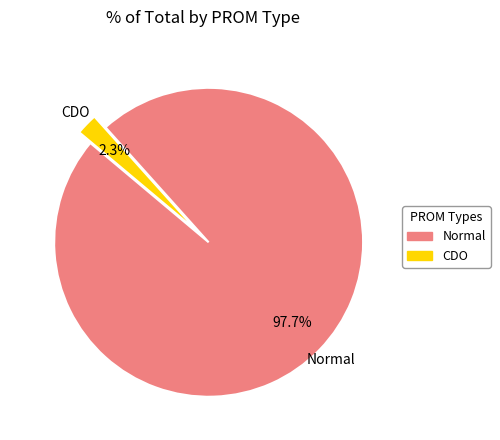

Rank the categories by value from lowest to highest.

CDO, Normal